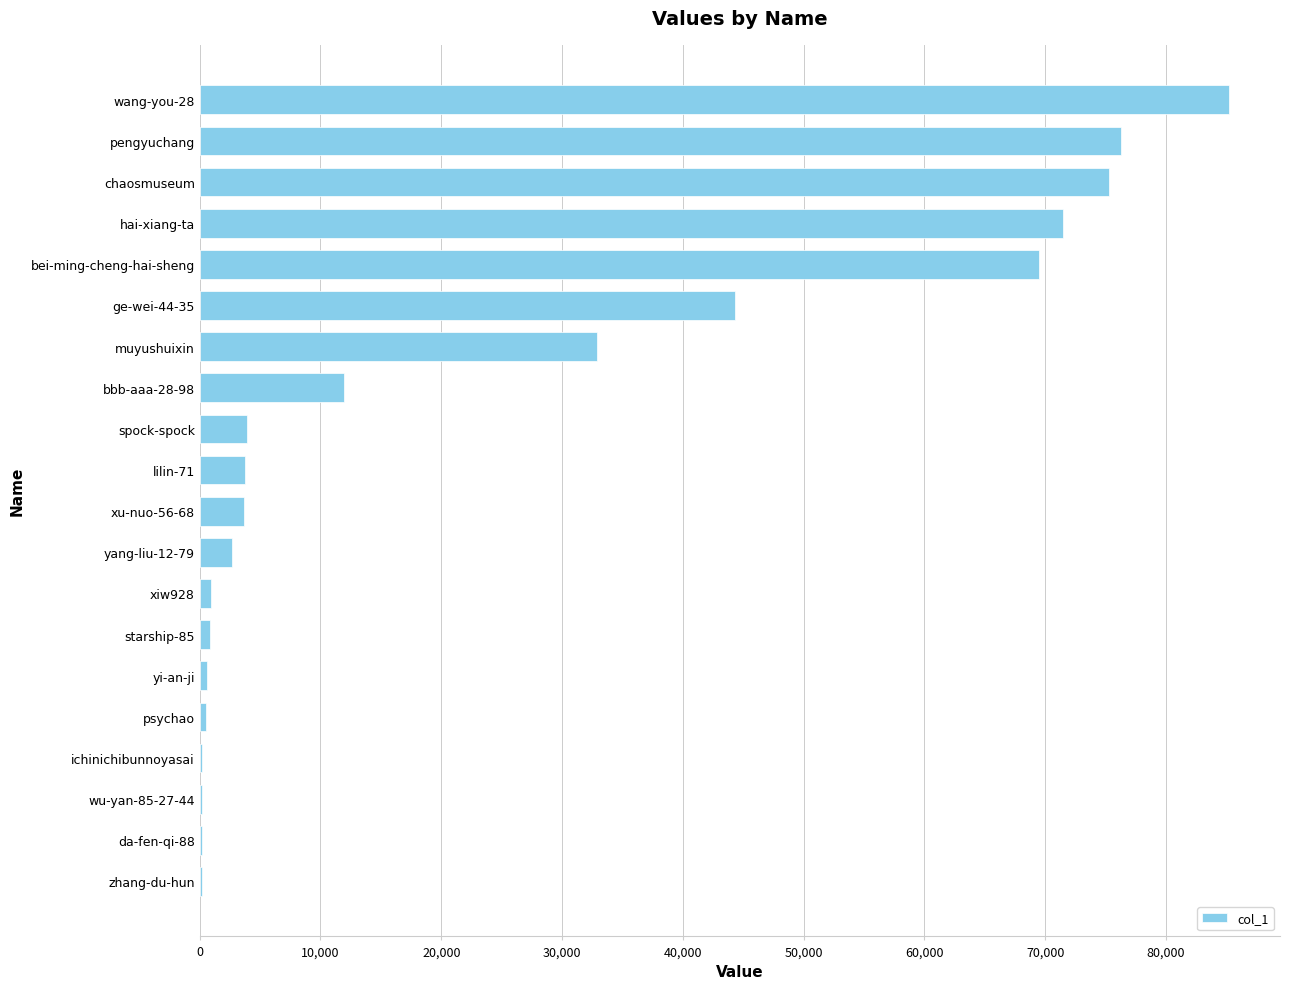

What is the ratio of the value at bei-ming-cheng-hai-sheng to the value at wang-you-28?

0.8